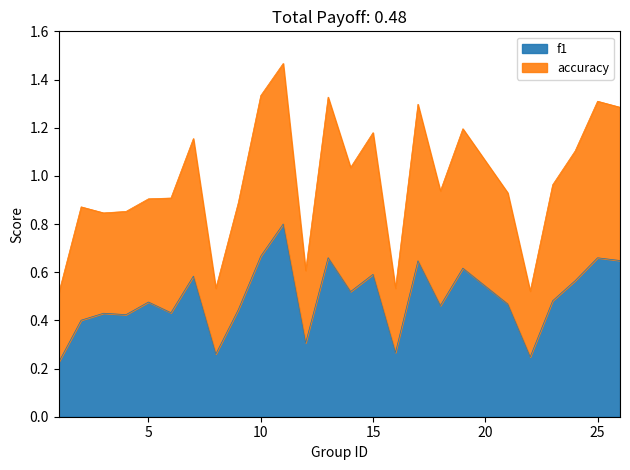

True or false: f1 and accuracy cross at least once.

False